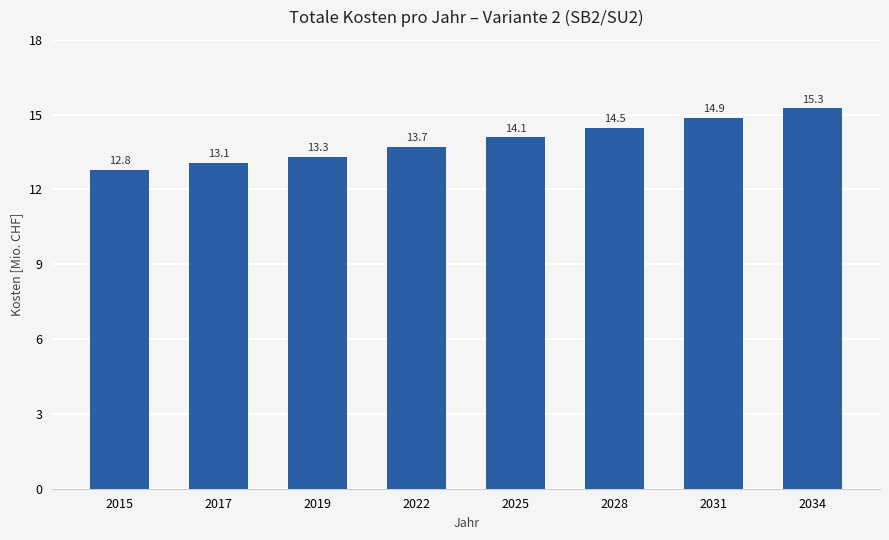

Between 2022 and 2025, which is larger?

2025